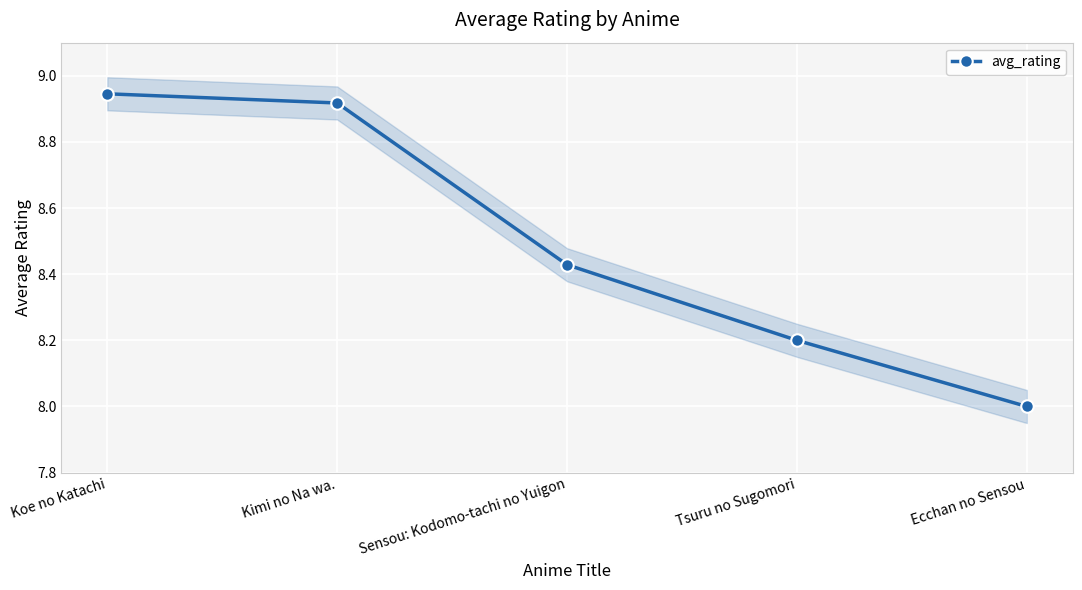

What is the ratio of the value at Ecchan no Sensou to the value at Kimi no Na wa.?

0.9